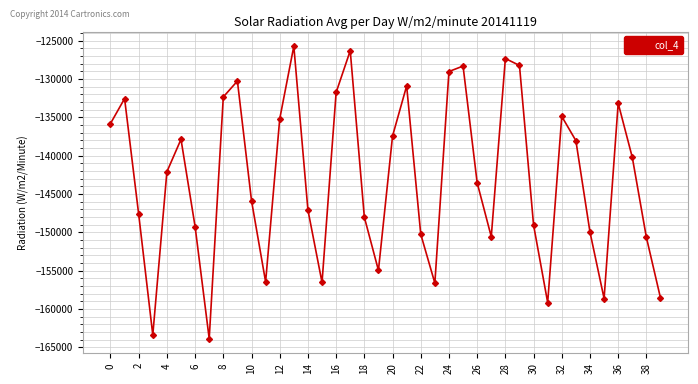

What is the difference between the maximum and minimum values?

38138